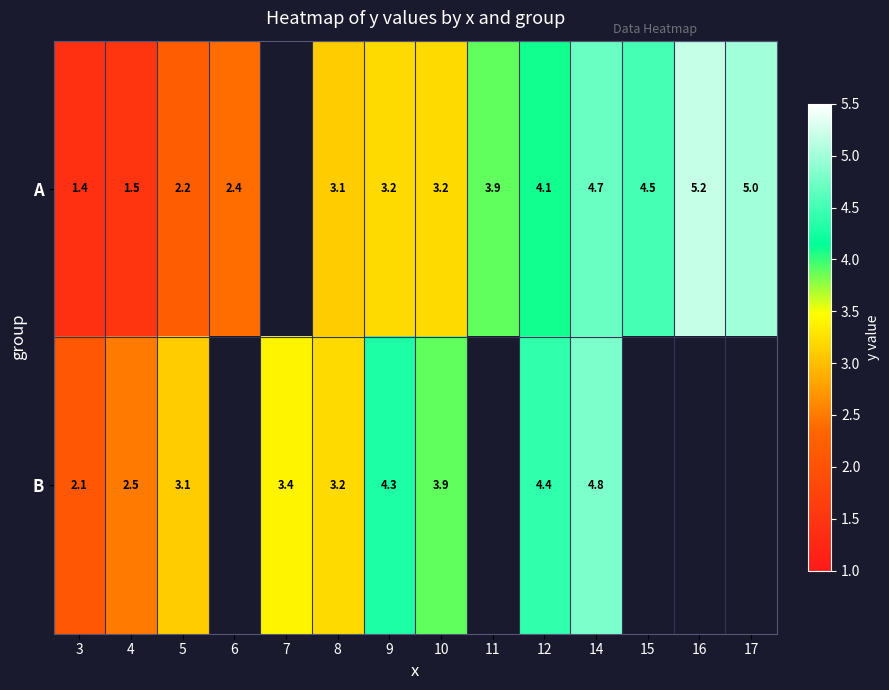

What is the spread (max minus min) of values at 8?

0.1